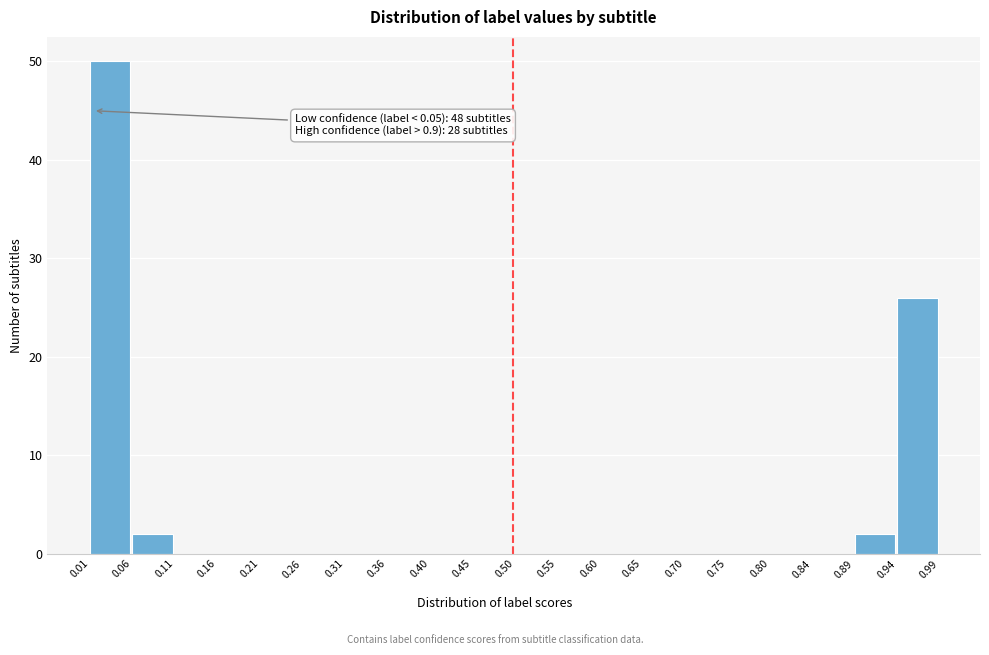

Which range on the x-axis has the tallest bar?

0.01 to 0.06